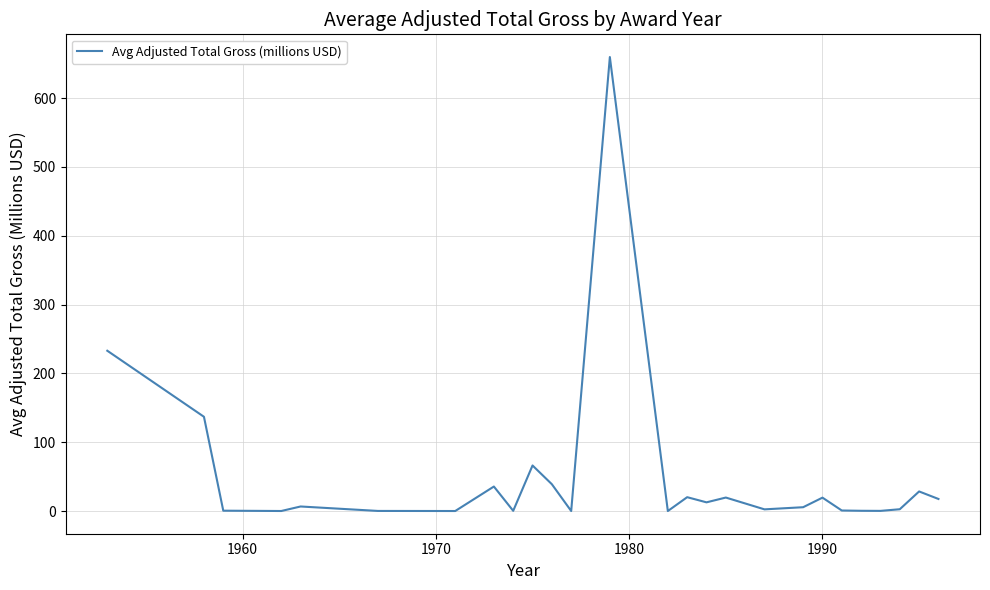

What is the greatest value displayed?

659.5